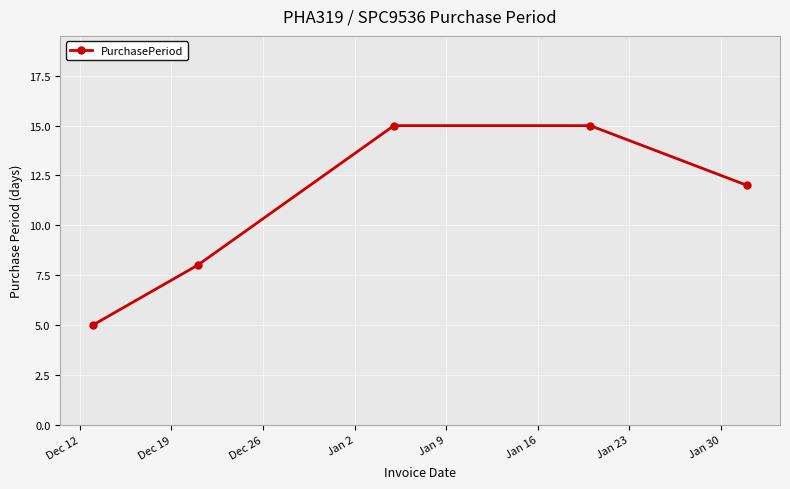

What is the difference between the maximum and second lowest values?

7